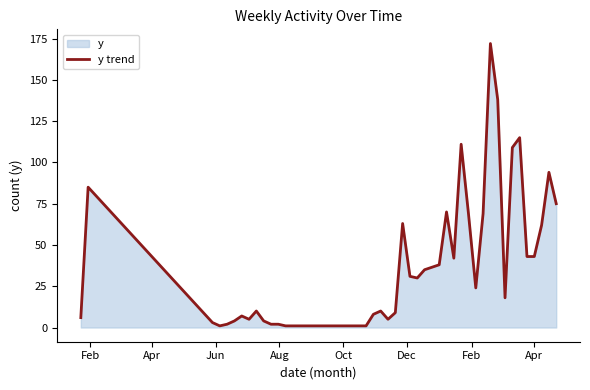

What is the difference between the maximum and minimum values?

171